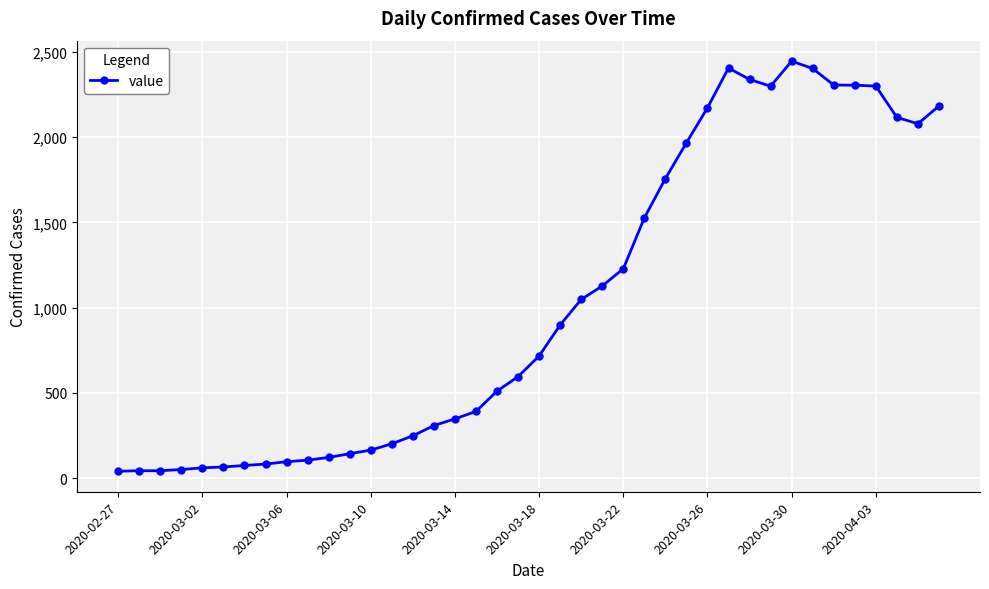

What is the value of the 10th point from the left?

105